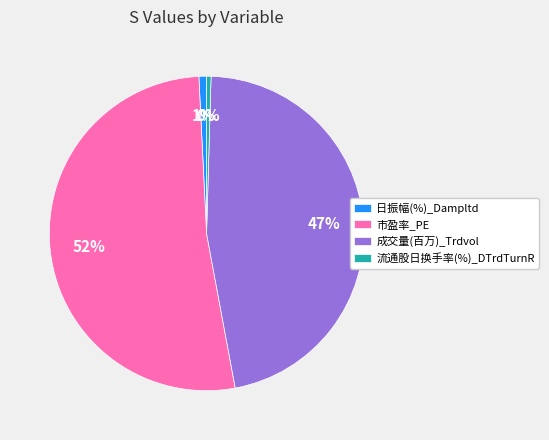

Which slice is the largest?

市盈率_PE